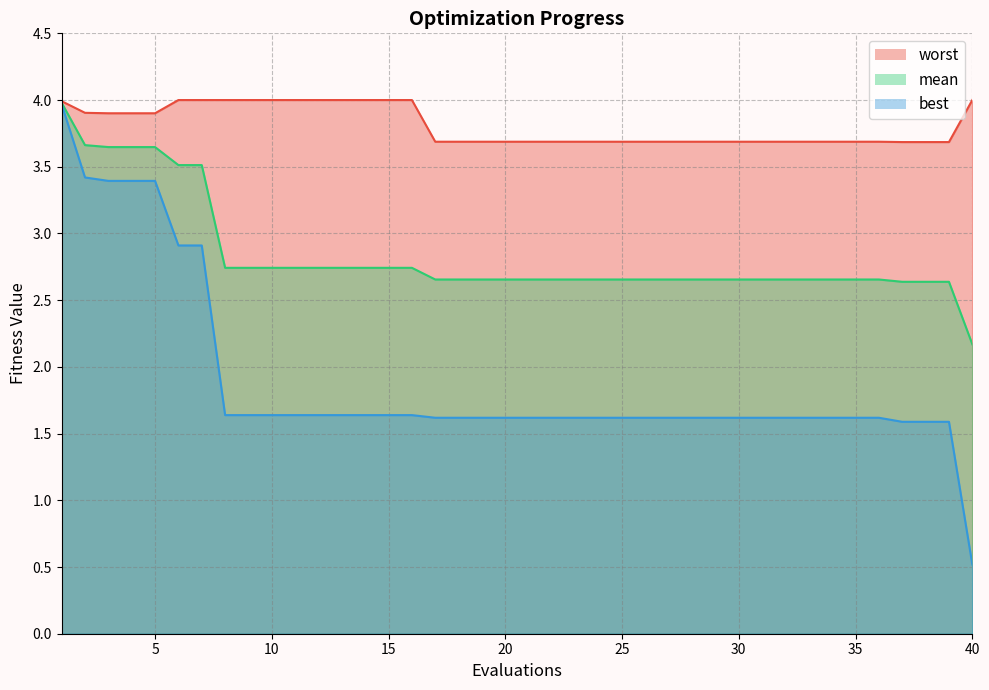

At which label does worst reach its minimum?

37